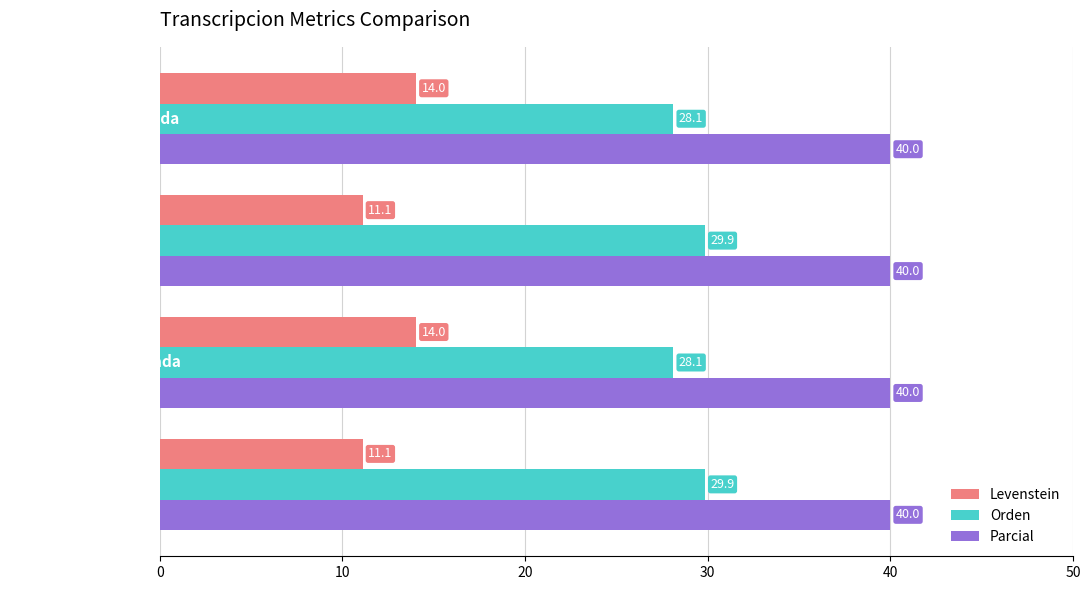

Which series has the largest total across all categories?

Parcial